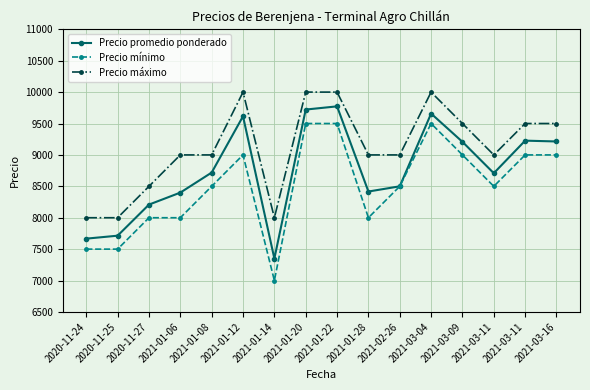

What are all the series names shown in the legend?

Precio promedio ponderado, Precio mínimo, Precio máximo